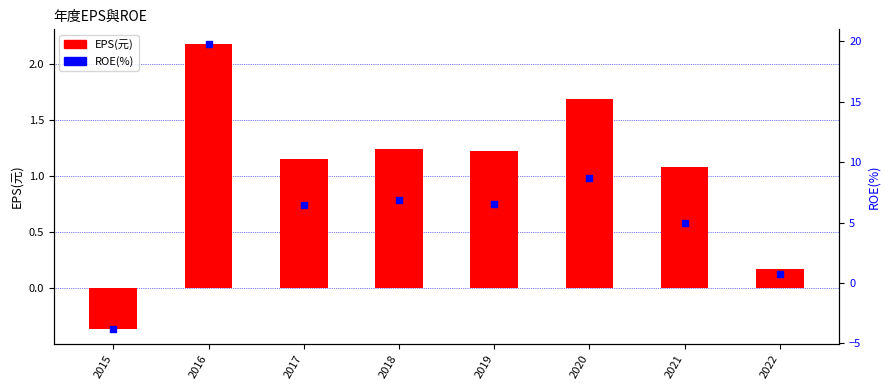

At which category is the sum across all series the highest?

2016